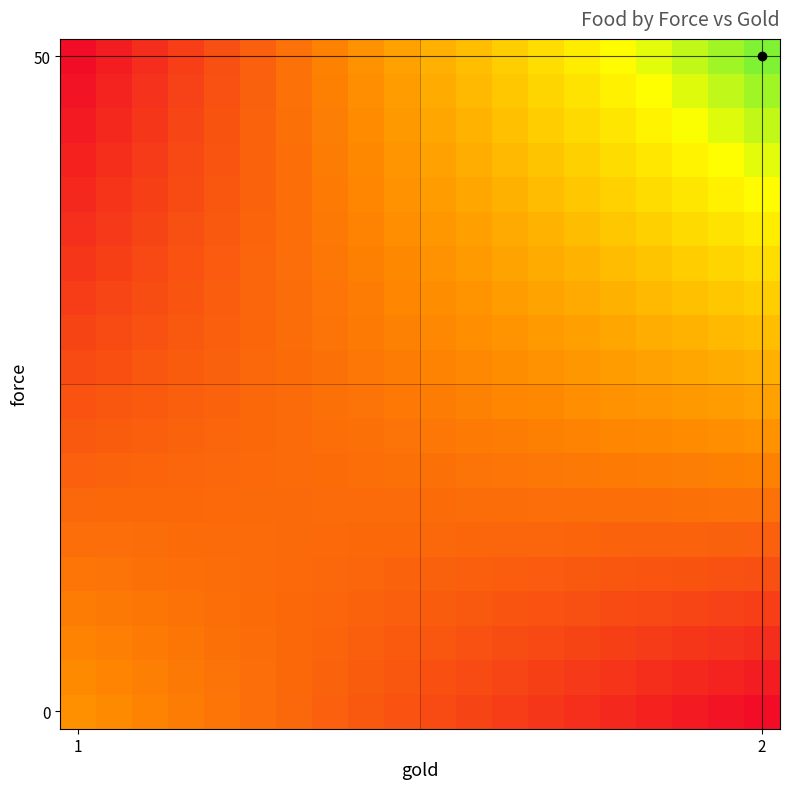

At how many categories does at least one series exceed 243?

13